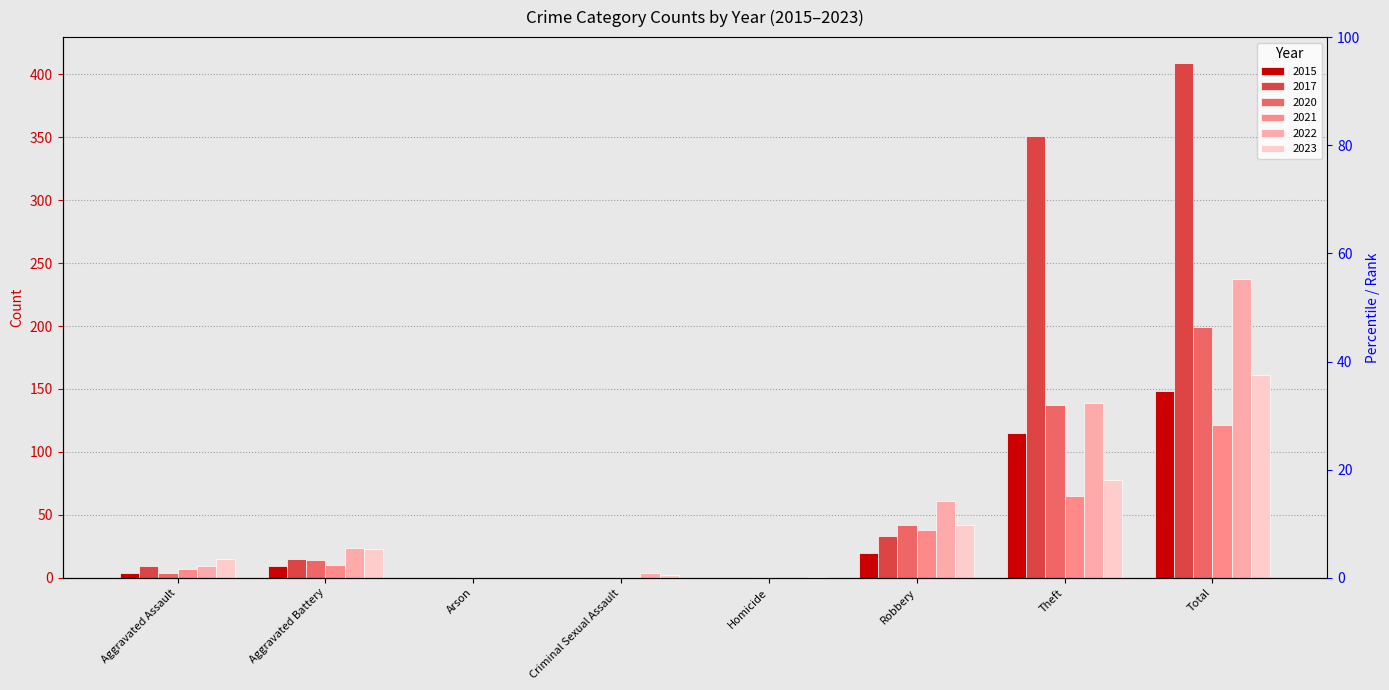

What is the maximum value shown in the chart?

409